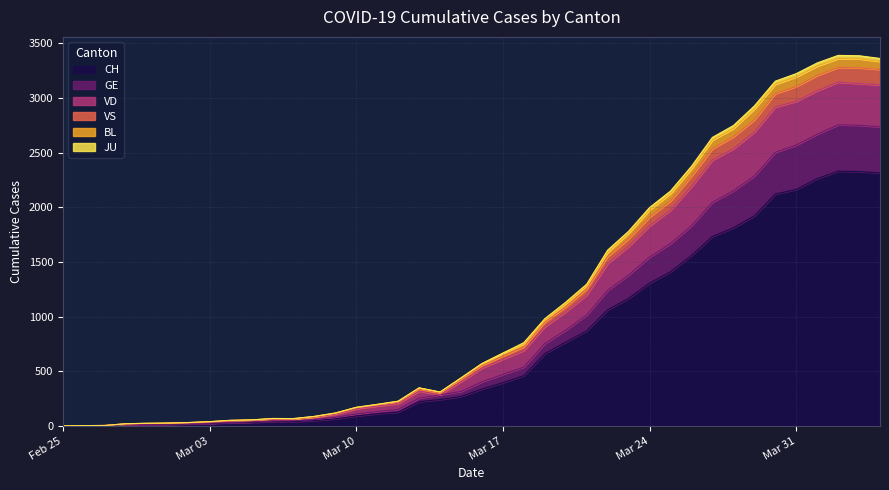

At which label is VS closest to 1639?

2020-03-23